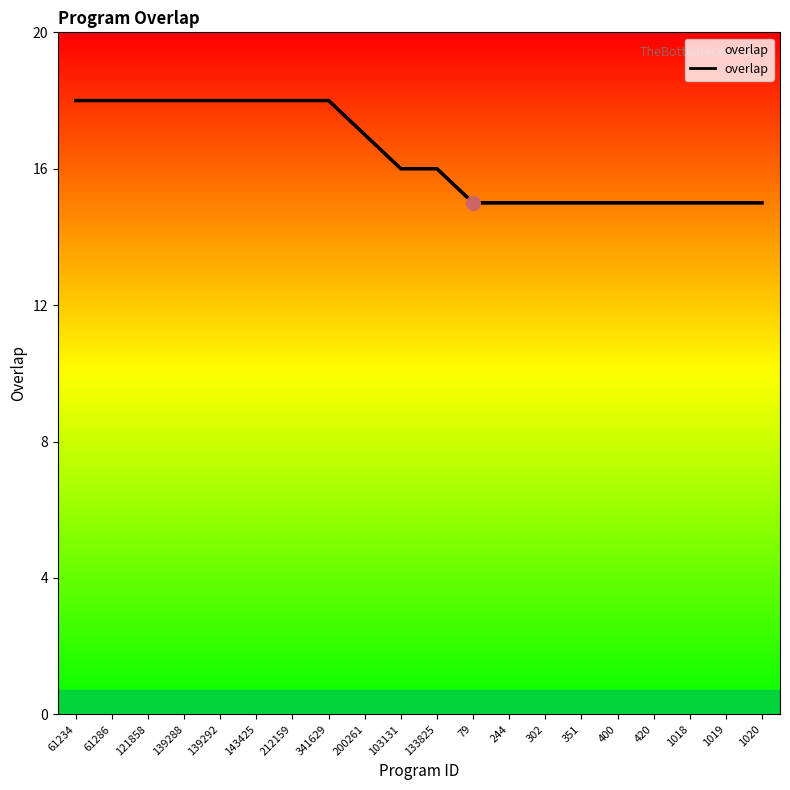

What is the label of the 7th point from the left?

212159